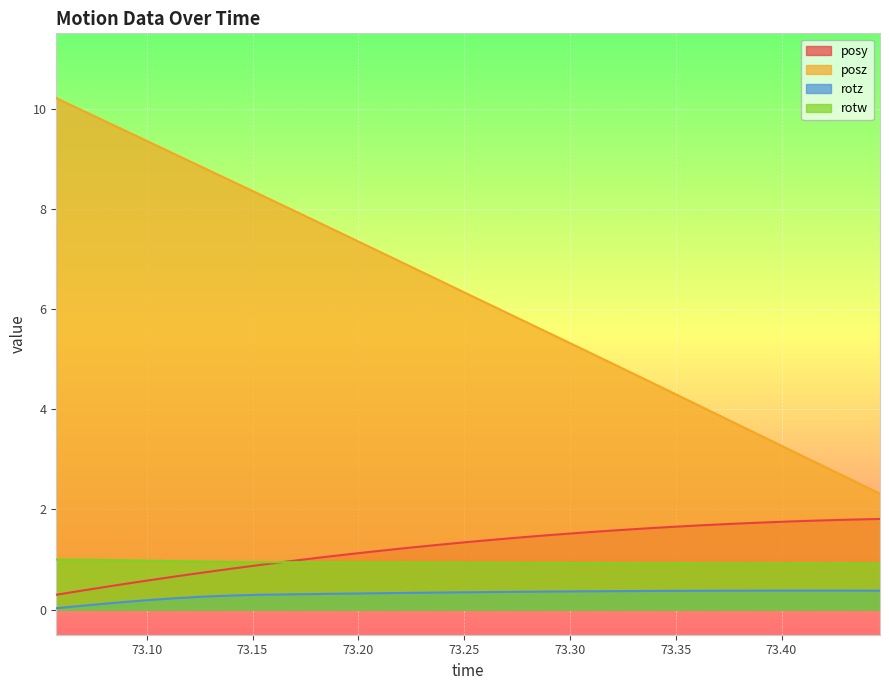

Reading left to right, what are all the values shown in this chart?

posy: 0.3	0.4	0.5	0.6	0.7	0.7	0.8	0.9	1.0	1.0	1.1	1.2	1.2	1.3	1.3	1.4	1.5	1.5	1.5	1.6	1.6	1.7	1.7	1.7	1.7	1.8	1.8	1.8	1.8
posz: 10.2	9.9	9.6	9.4	9.1	8.8	8.5	8.3	8.0	7.7	7.4	7.1	6.9	6.6	6.3	6.0	5.7	5.5	5.2	4.9	4.6	4.3	4.0	3.7	3.5	3.2	2.9	2.6	2.3
rotz: 0.0	0.1	0.1	0.2	0.2	0.3	0.3	0.3	0.3	0.3	0.3	0.3	0.3	0.3	0.3	0.4	0.4	0.4	0.4	0.4	0.4	0.4	0.4	0.4	0.4	0.4	0.4	0.4	0.4
rotw: 1.0	1.0	1.0	1.0	1.0	1.0	1.0	0.9	0.9	0.9	0.9	0.9	0.9	0.9	0.9	0.9	0.9	0.9	0.9	0.9	0.9	0.9	0.9	0.9	0.9	0.9	0.9	0.9	0.9